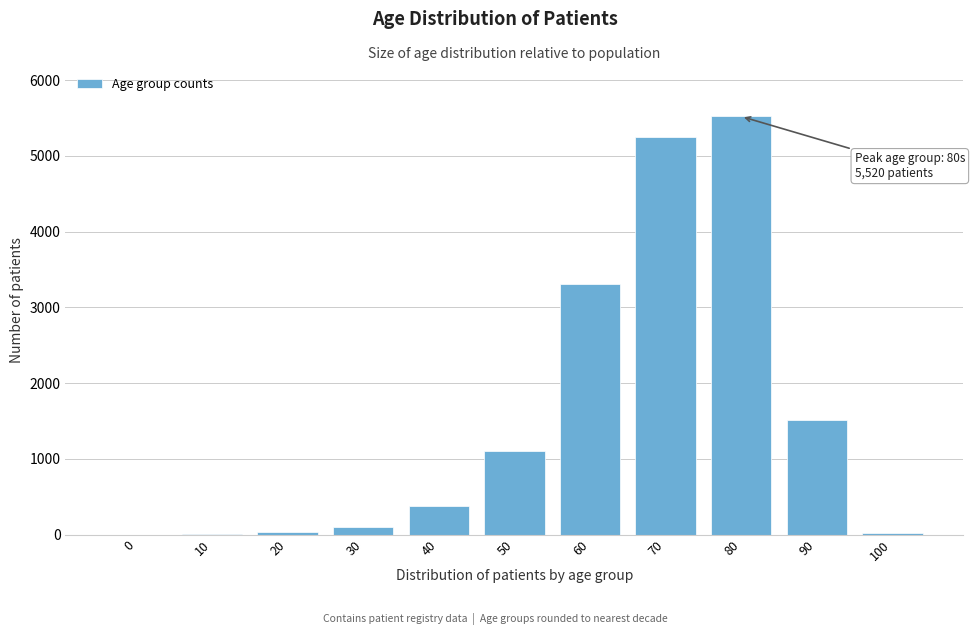

The value at 70 is 7893. True or false?

False